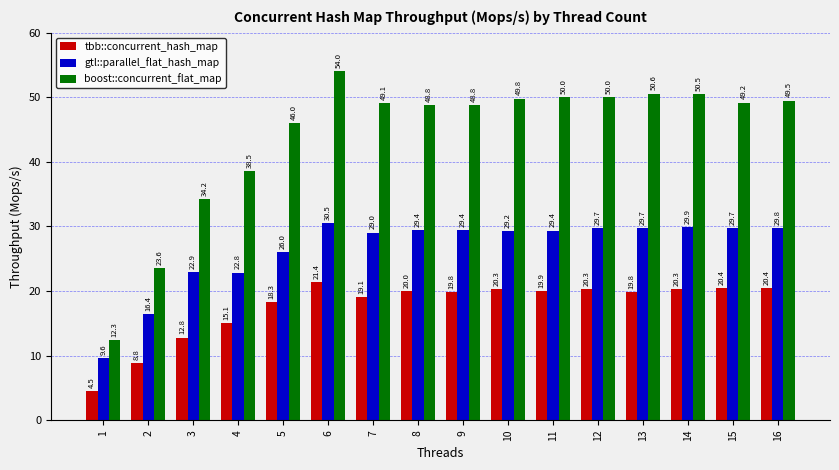

At which label does boost::concurrent_flat_map first exceed 49?

6